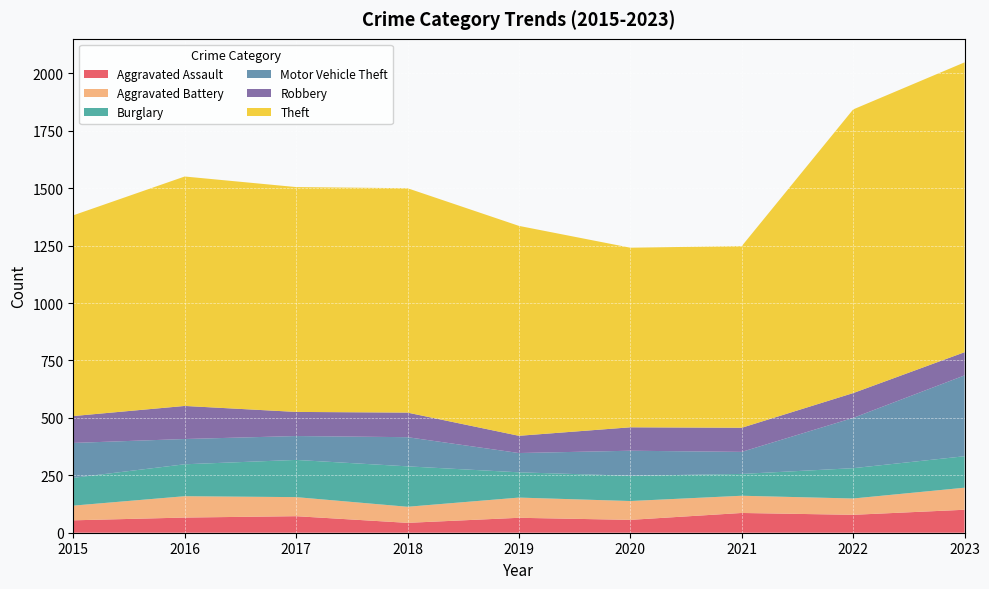

Reading left to right, extract all data points from this chart.

Aggravated Assault: 54	66	72	43	65	56	86	78	100
Aggravated Battery: 64	93	83	70	88	82	75	71	96
Burglary: 121	139	162	176	110	110	95	132	137
Motor Vehicle Theft: 152	110	104	127	84	109	96	219	352
Robbery: 117	144	105	107	75	102	105	108	101
Theft: 874	999	979	977	914	782	791	1235	1262